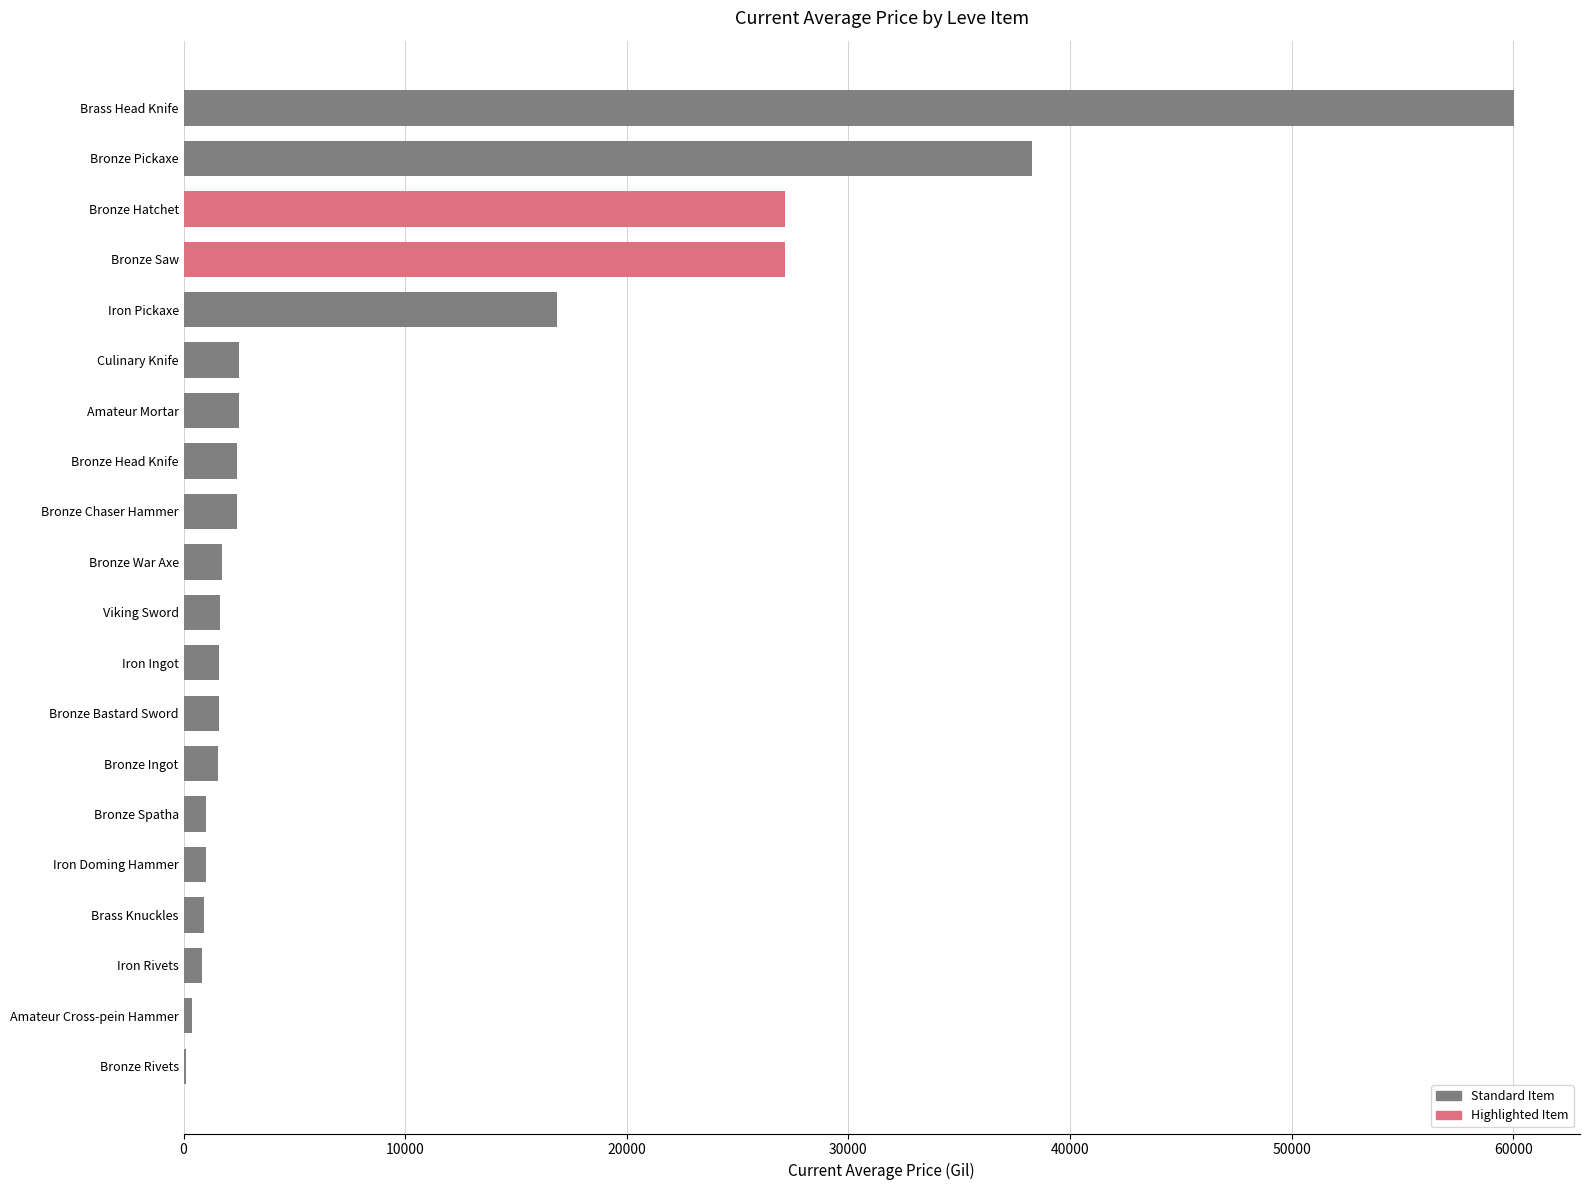

What is the ratio of the value at Culinary Knife to the value at Bronze War Axe?

1.4